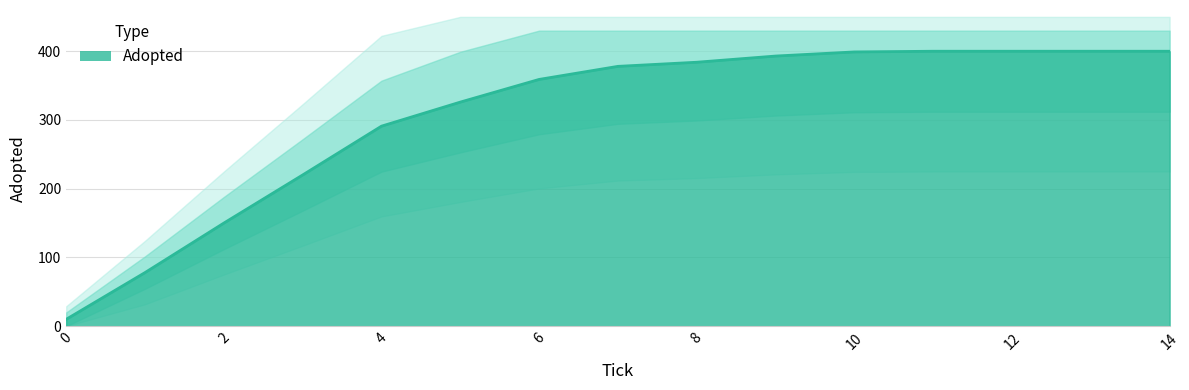

What is the greatest value displayed?

400